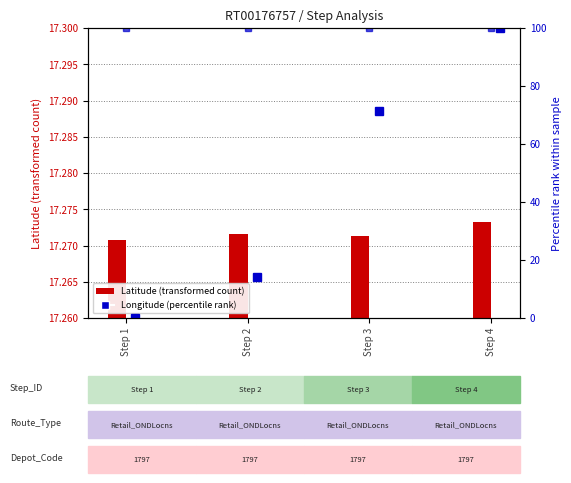

True or false: Longitude (percentile rank) has a value of -37.6 at Step 1.

False